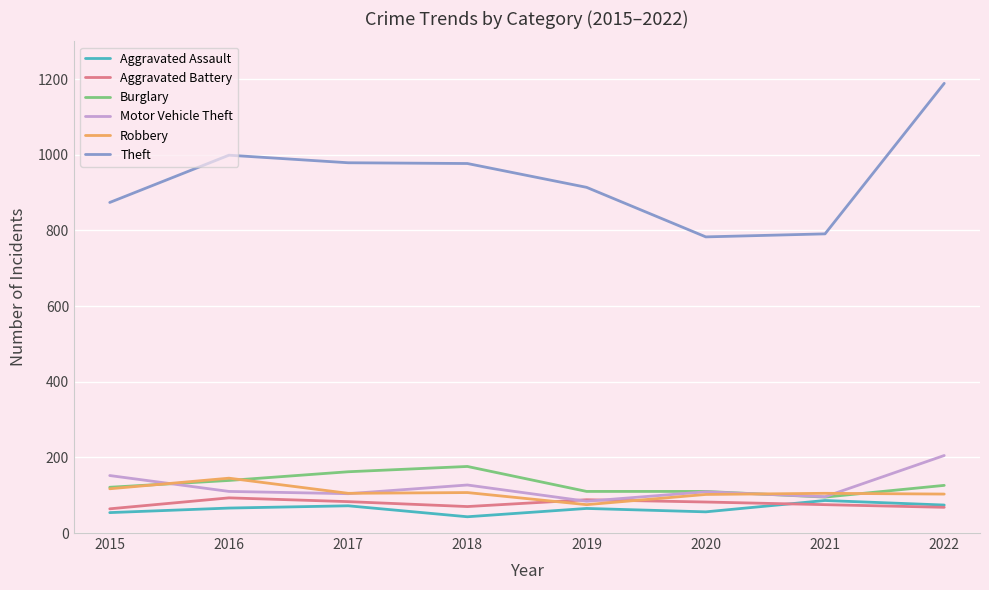

Read the Burglary value at 2018.

176